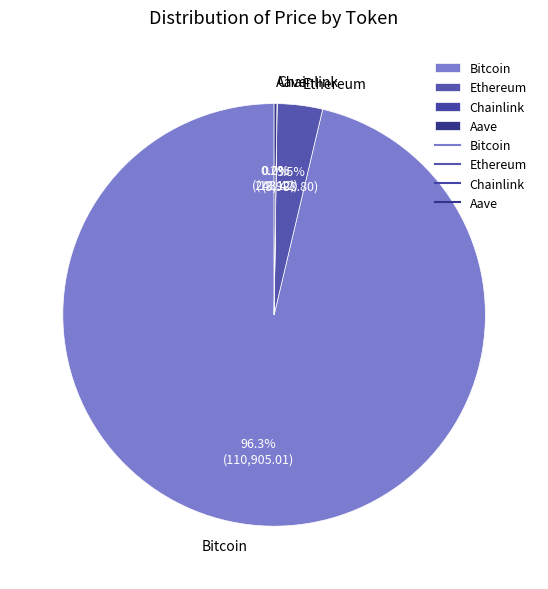

Does Bitcoin represent more than half of the total?

Yes